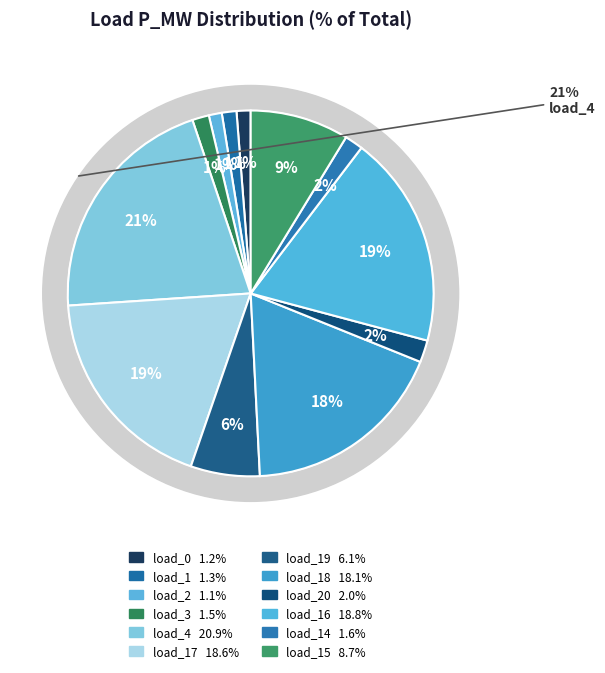

To the nearest percent, what is the difference between the largest and smallest slice percentages?

20%